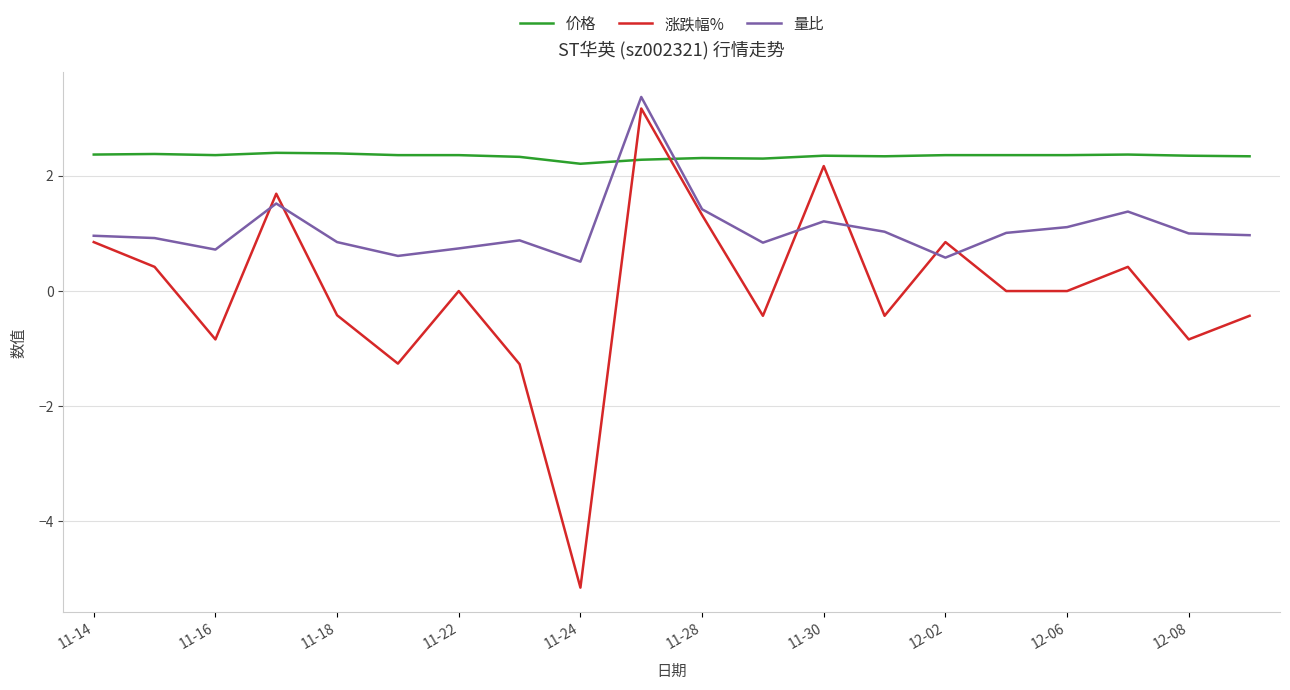

True or false: 价格 and 量比 intersect in this chart.

True